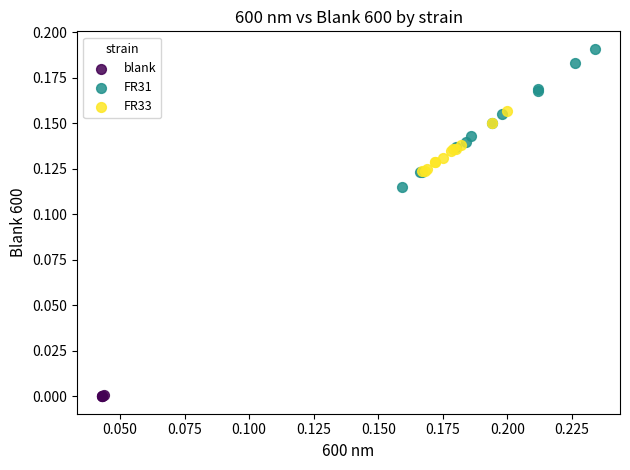

Which series contains the lowest Y value?

blank